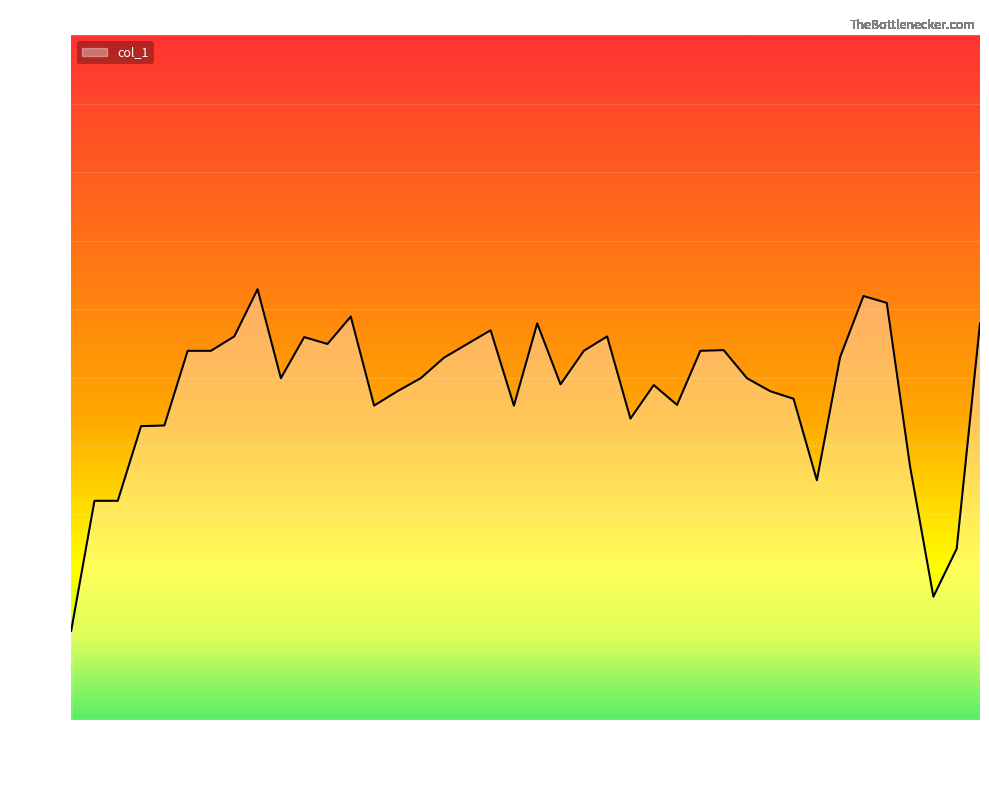

What is the difference between the maximum and minimum values?

49.9